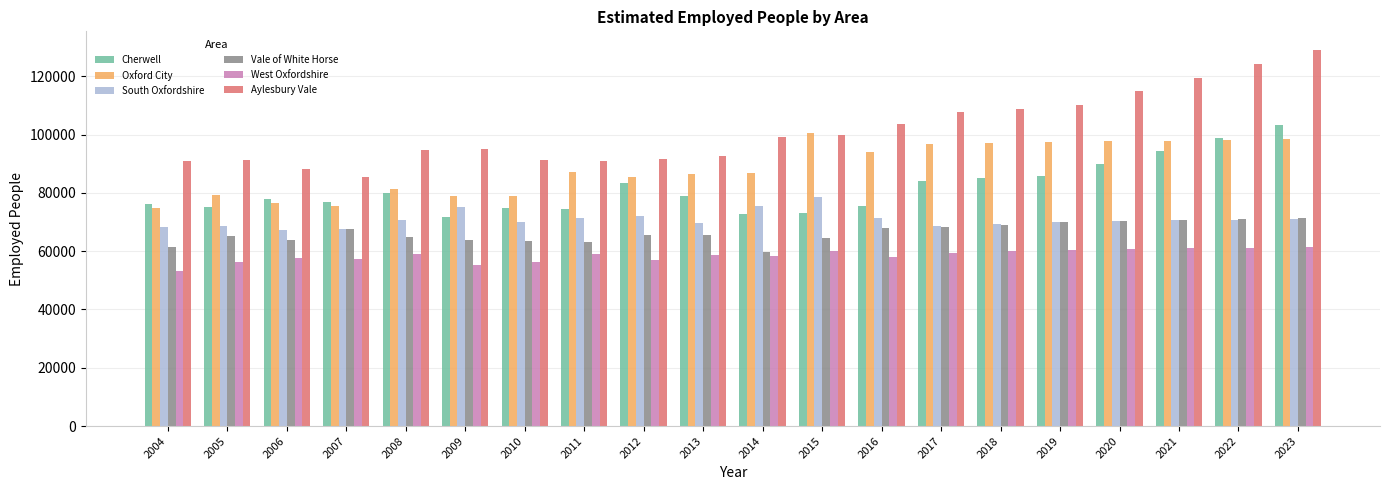

What is the difference between the maximum and minimum values in the South Oxfordshire series?

11200